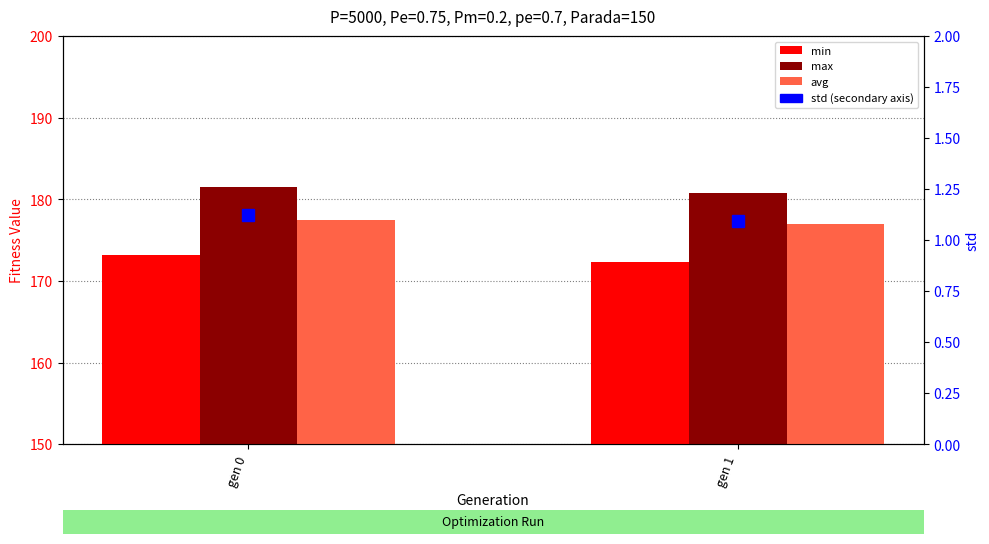

How many data points in min are above 173?

1